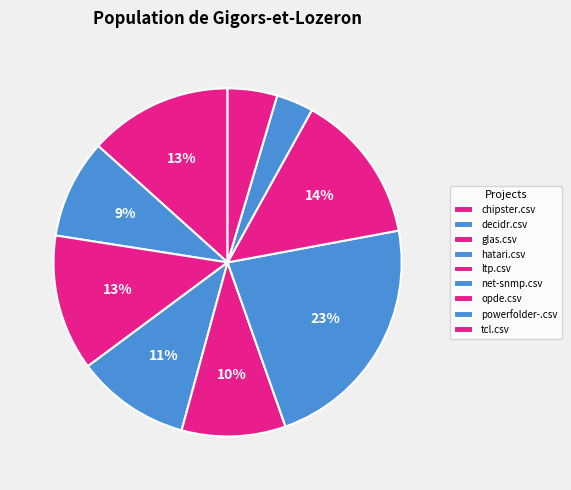

Which category has the smallest portion of the pie?

powerfolder-.csv